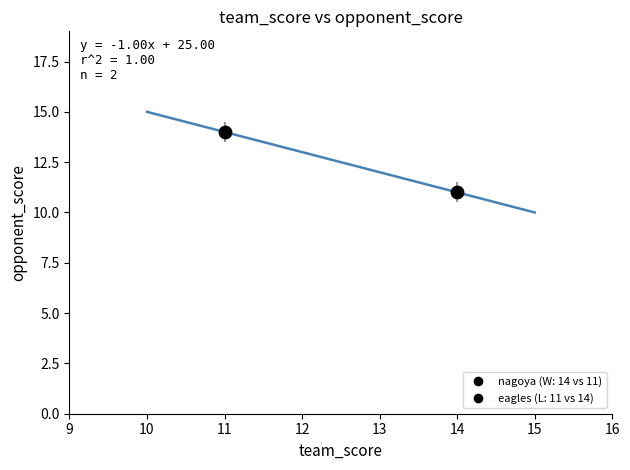

What is the average X value?

12